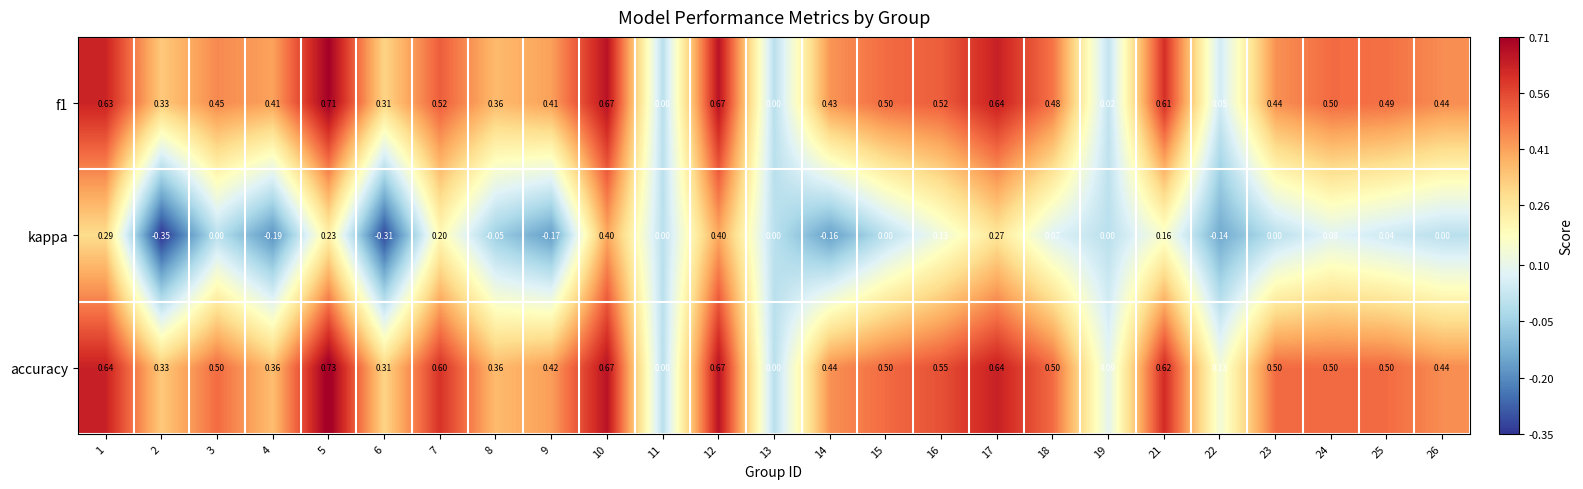

Which series has the widest spread of values?

kappa